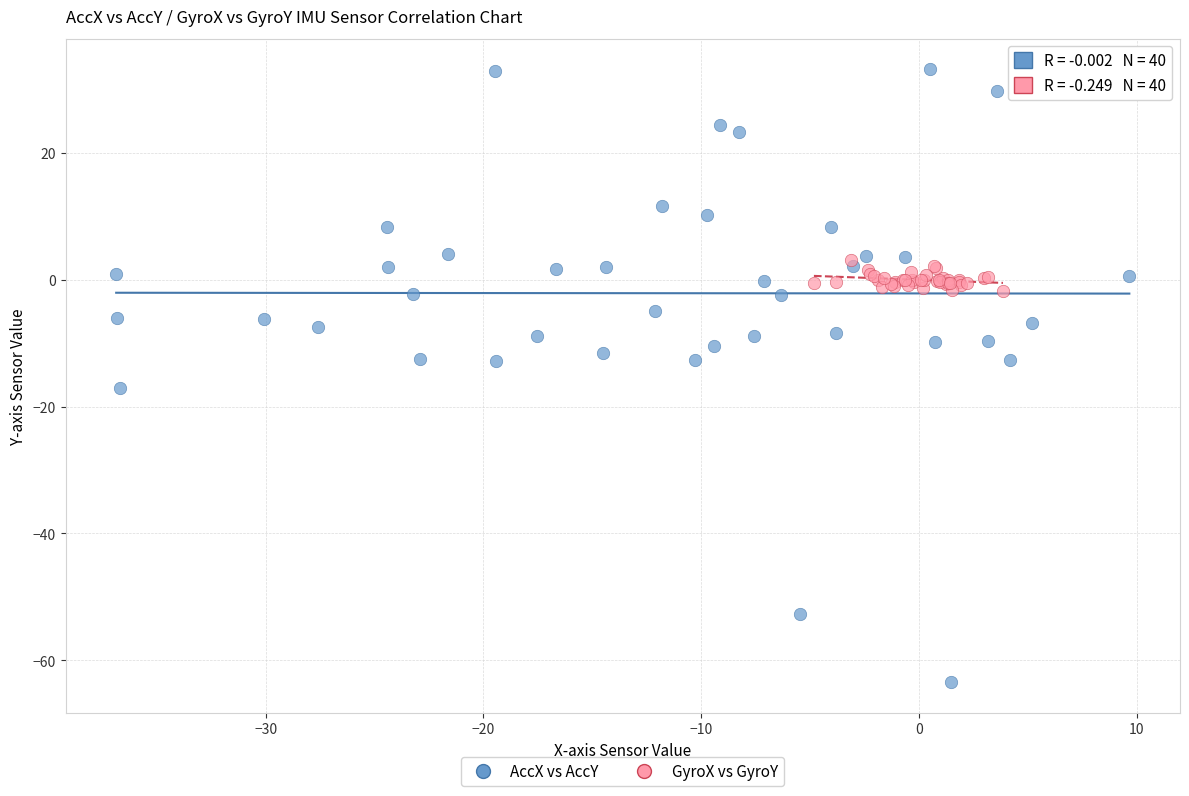

Which series contains the lowest Y value?

AccX vs AccY